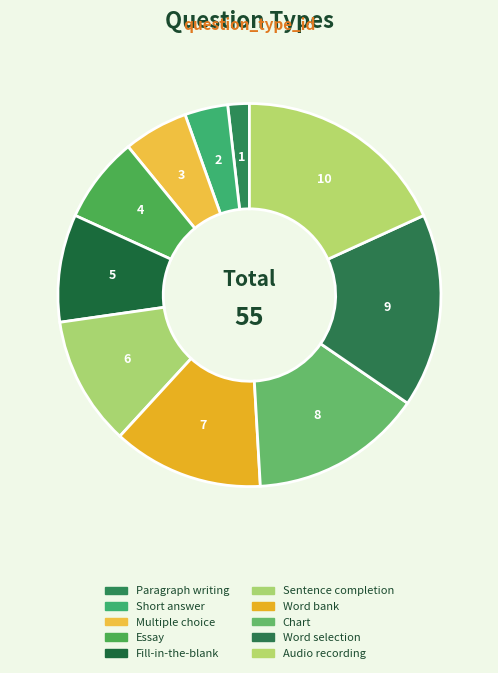

To the nearest percent, what is the difference between the Word selection and Multiple choice slice percentages?

11%